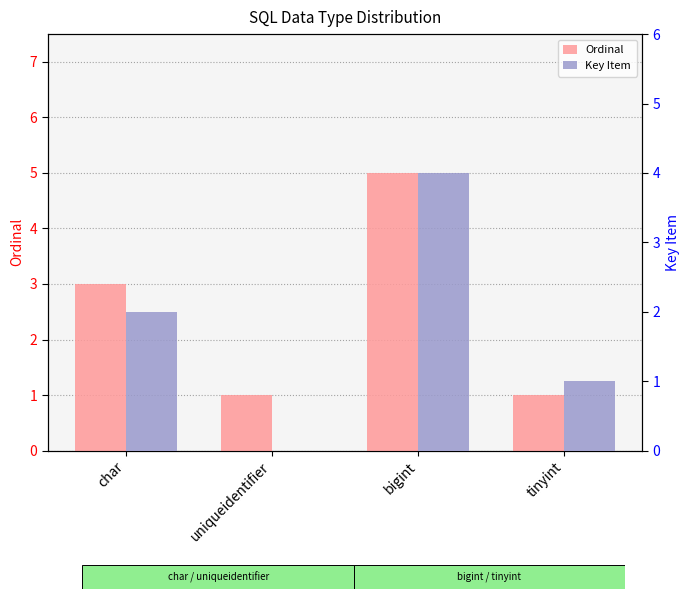

At which label does Ordinal reach its peak?

bigint